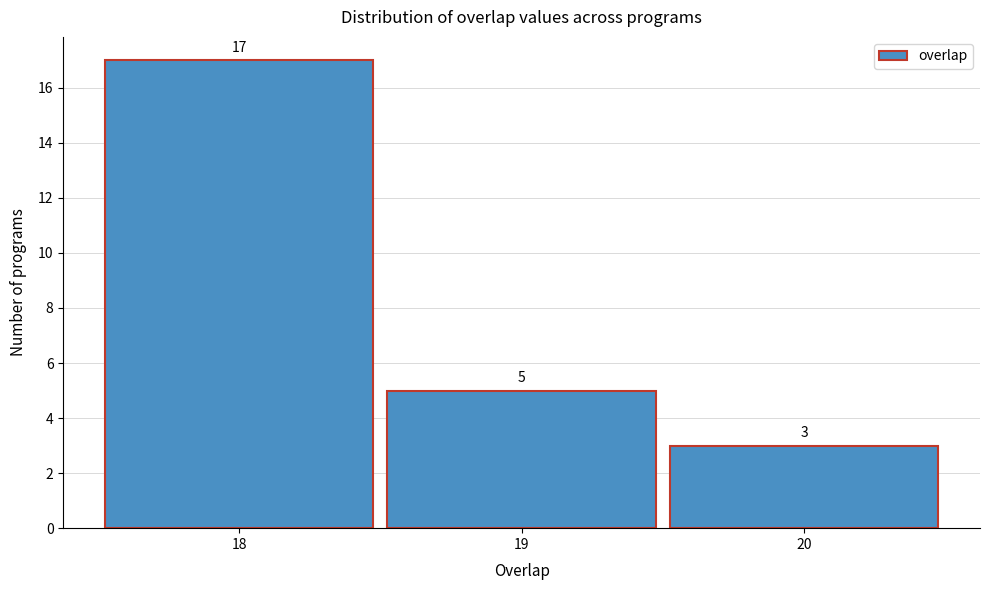

Over which range of the x-axis is the bar tallest?

17.5 to 18.5